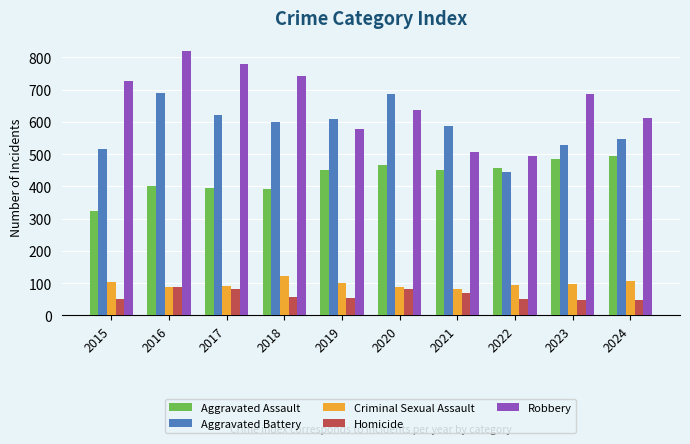

What is the difference between the Robbery values at 2019 and 2017?

203